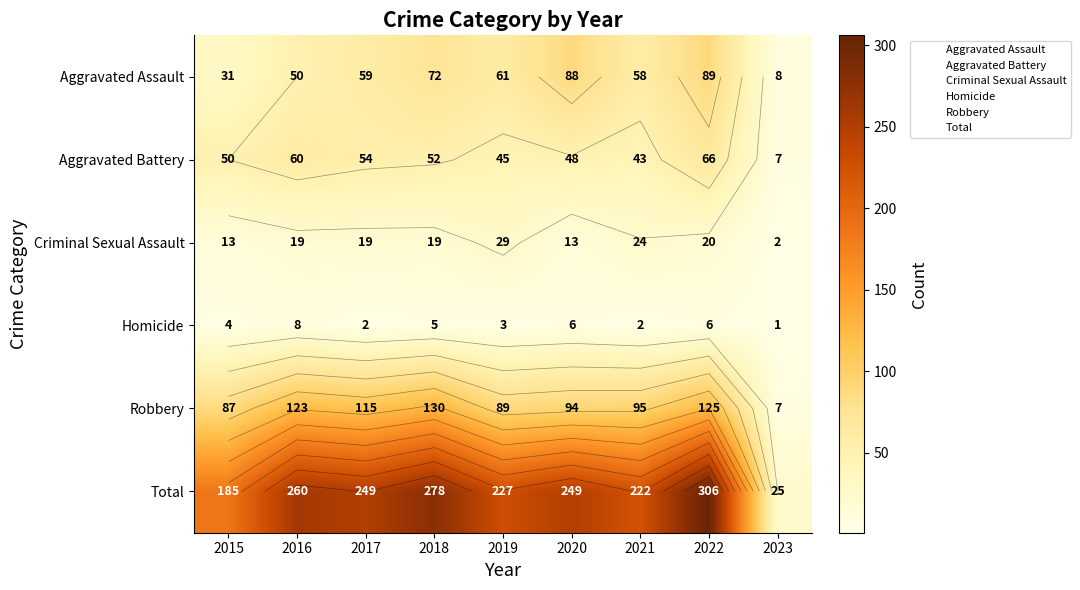

Which category has the lowest value in the Aggravated Assault series?

2023